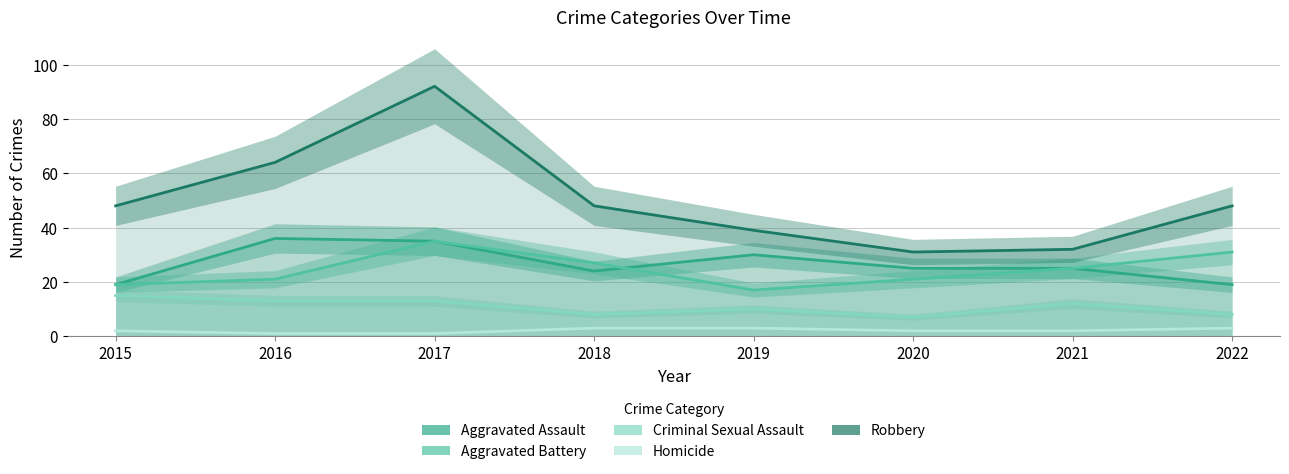

Does the chart have visible grid lines?

Yes